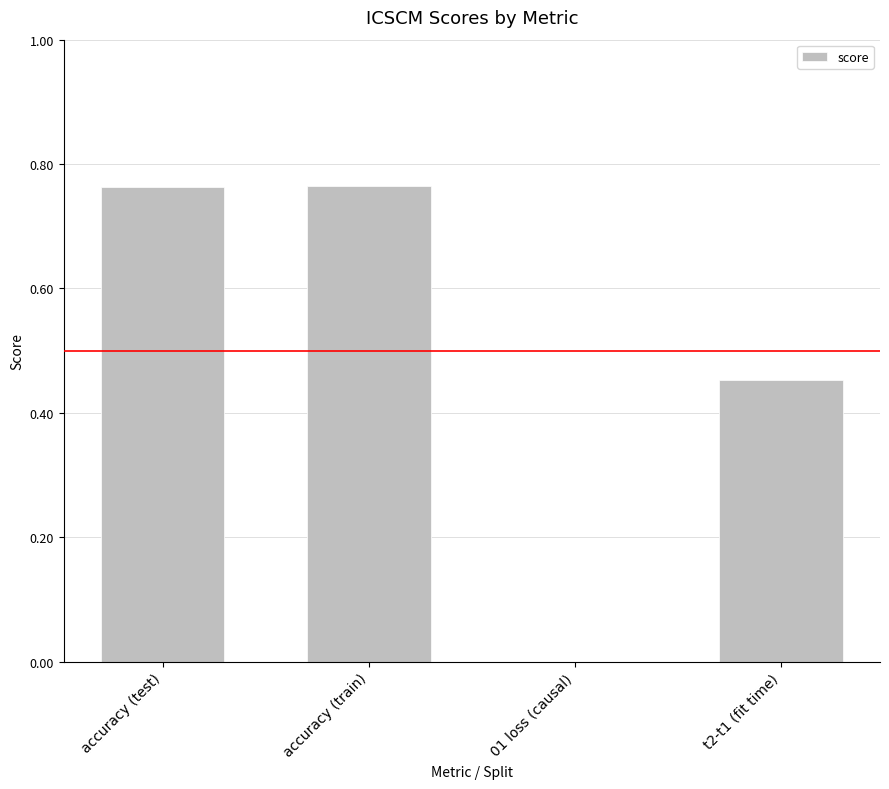

What is the change in value from accuracy (train) to 01 loss (causal)?

-0.8